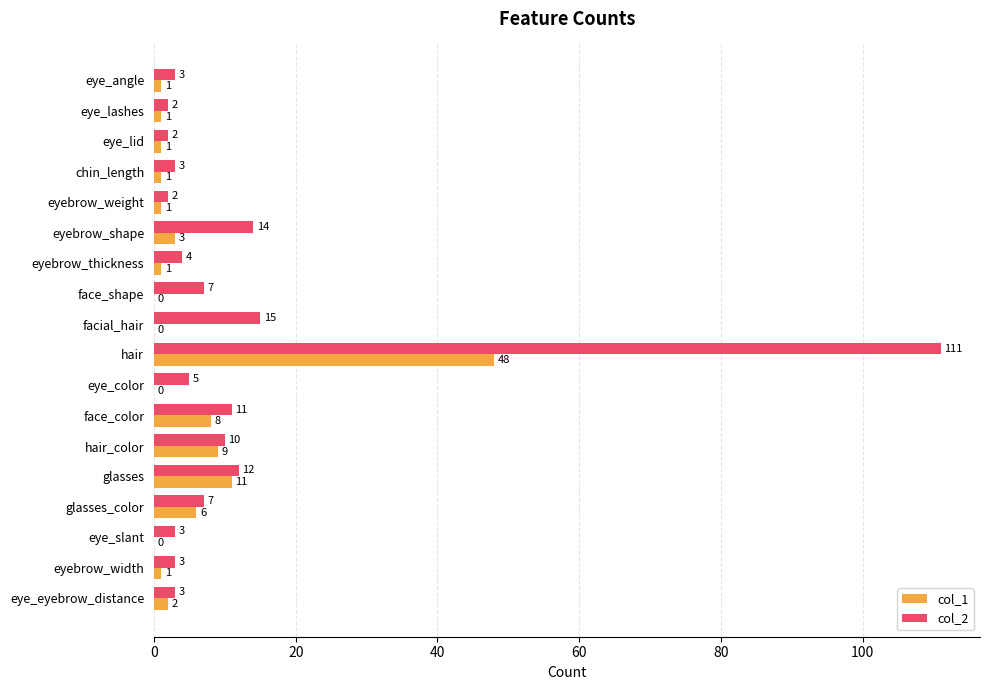

True or false: col_1 has a value of 11 at glasses.

True